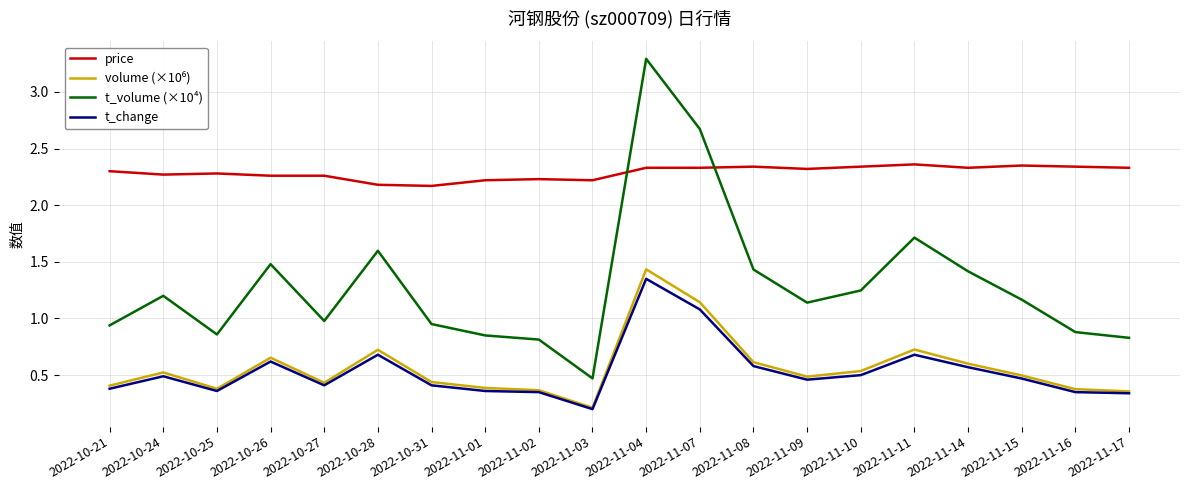

True or false: t_change and t_volume (×10⁴) cross at least once.

False